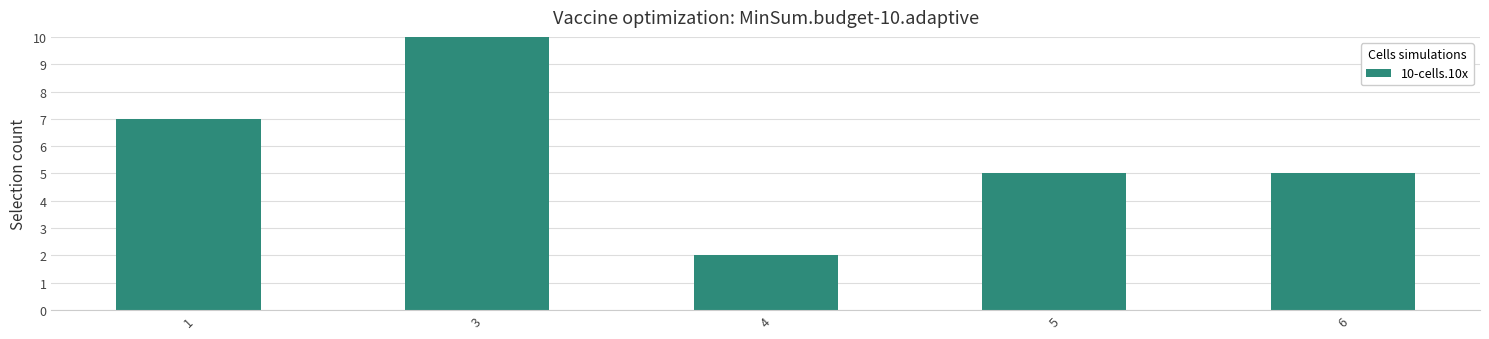

What is the difference between the values at 1 and 6?

2